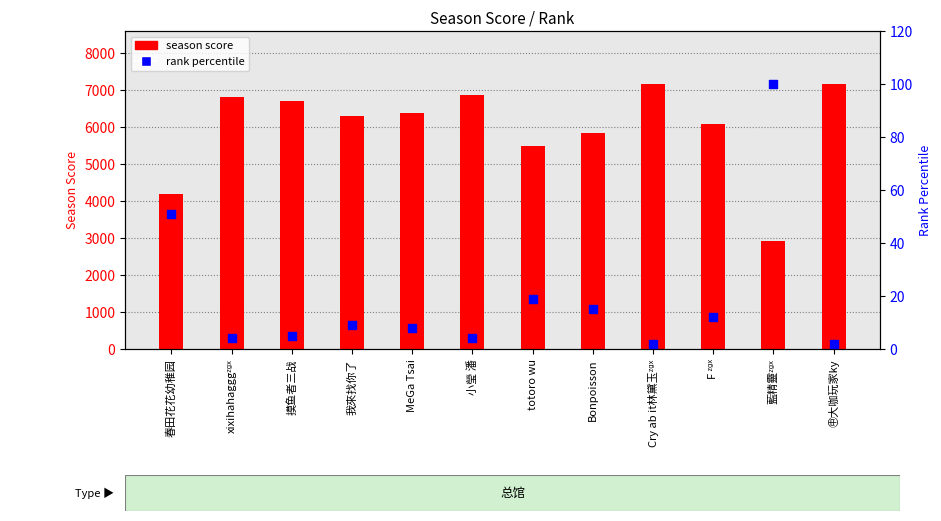

What are all the series names shown in the legend?

season score, rank percentile